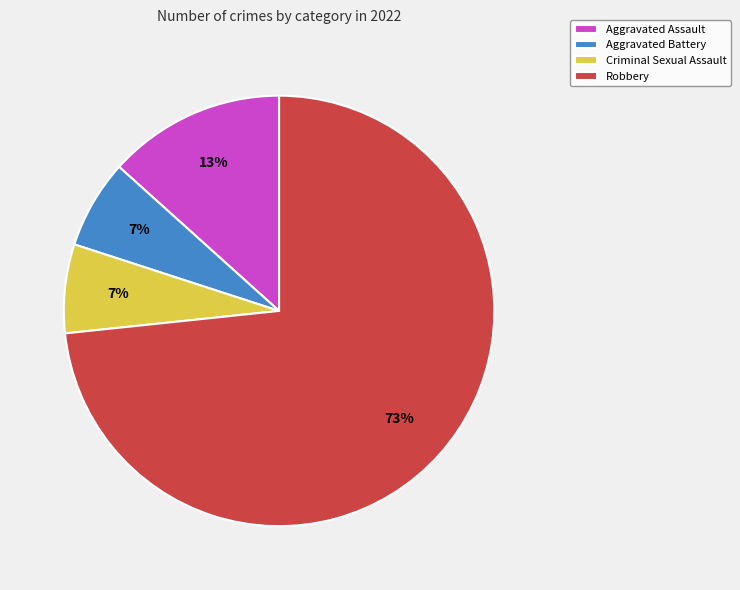

How many segments does this pie chart have?

4